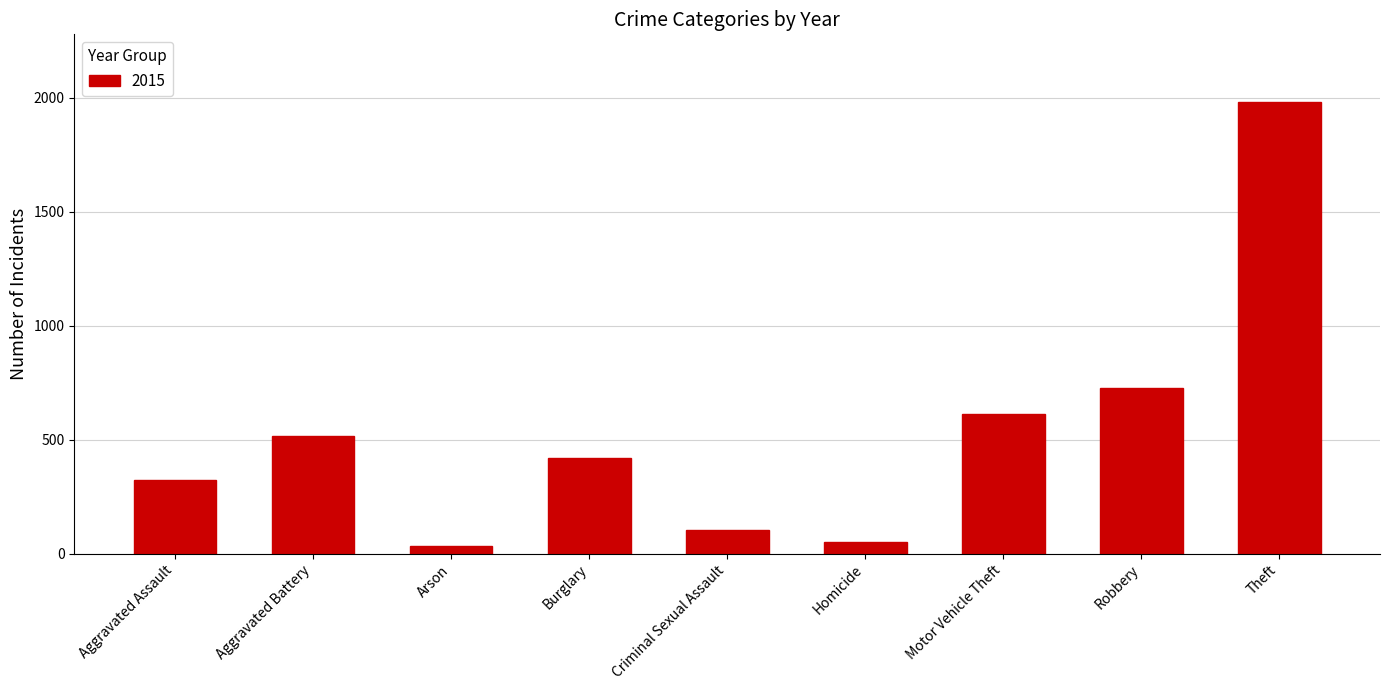

Reading left to right, what are all the values shown in this chart?

Aggravated Assault=323	Aggravated Battery=515	Arson=35	Burglary=421	Criminal Sexual Assault=105	Homicide=50	Motor Vehicle Theft=614	Robbery=726	Theft=1981